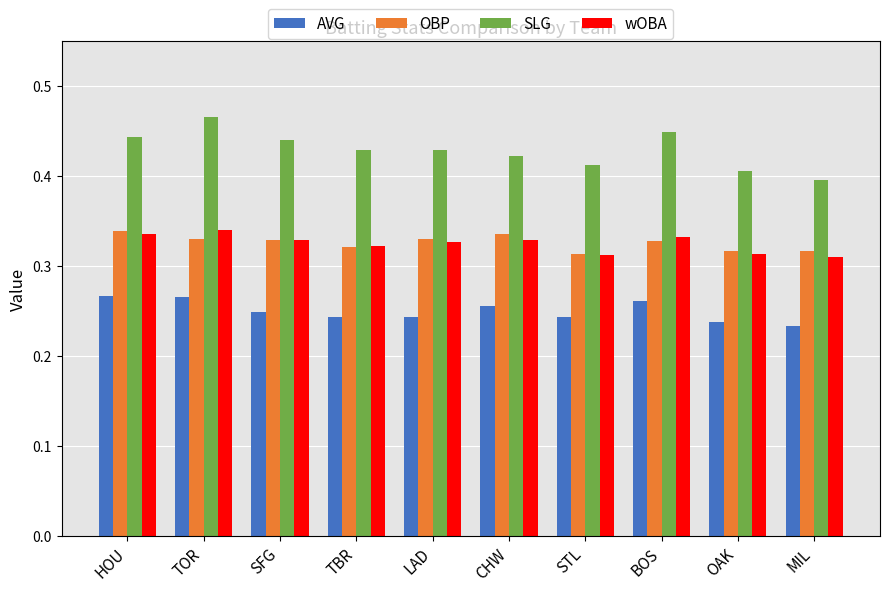

What is the sum of the SLG values at OAK and TBR?

0.8